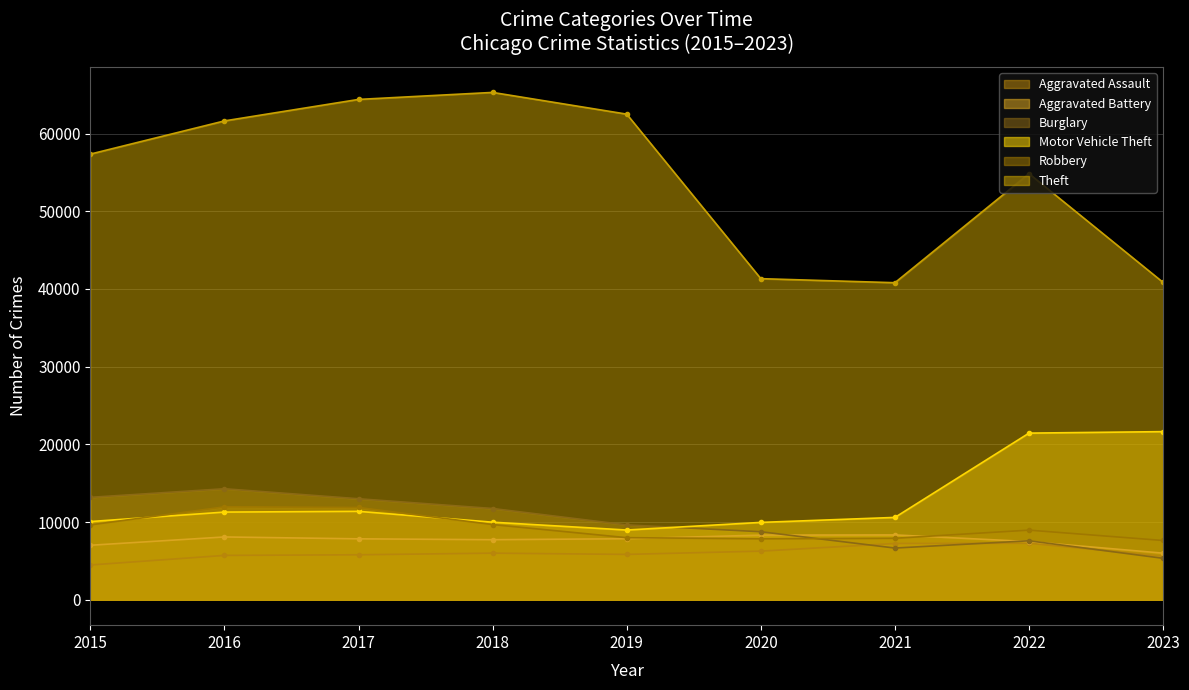

How many interior local peaks does the Burglary series have?

2